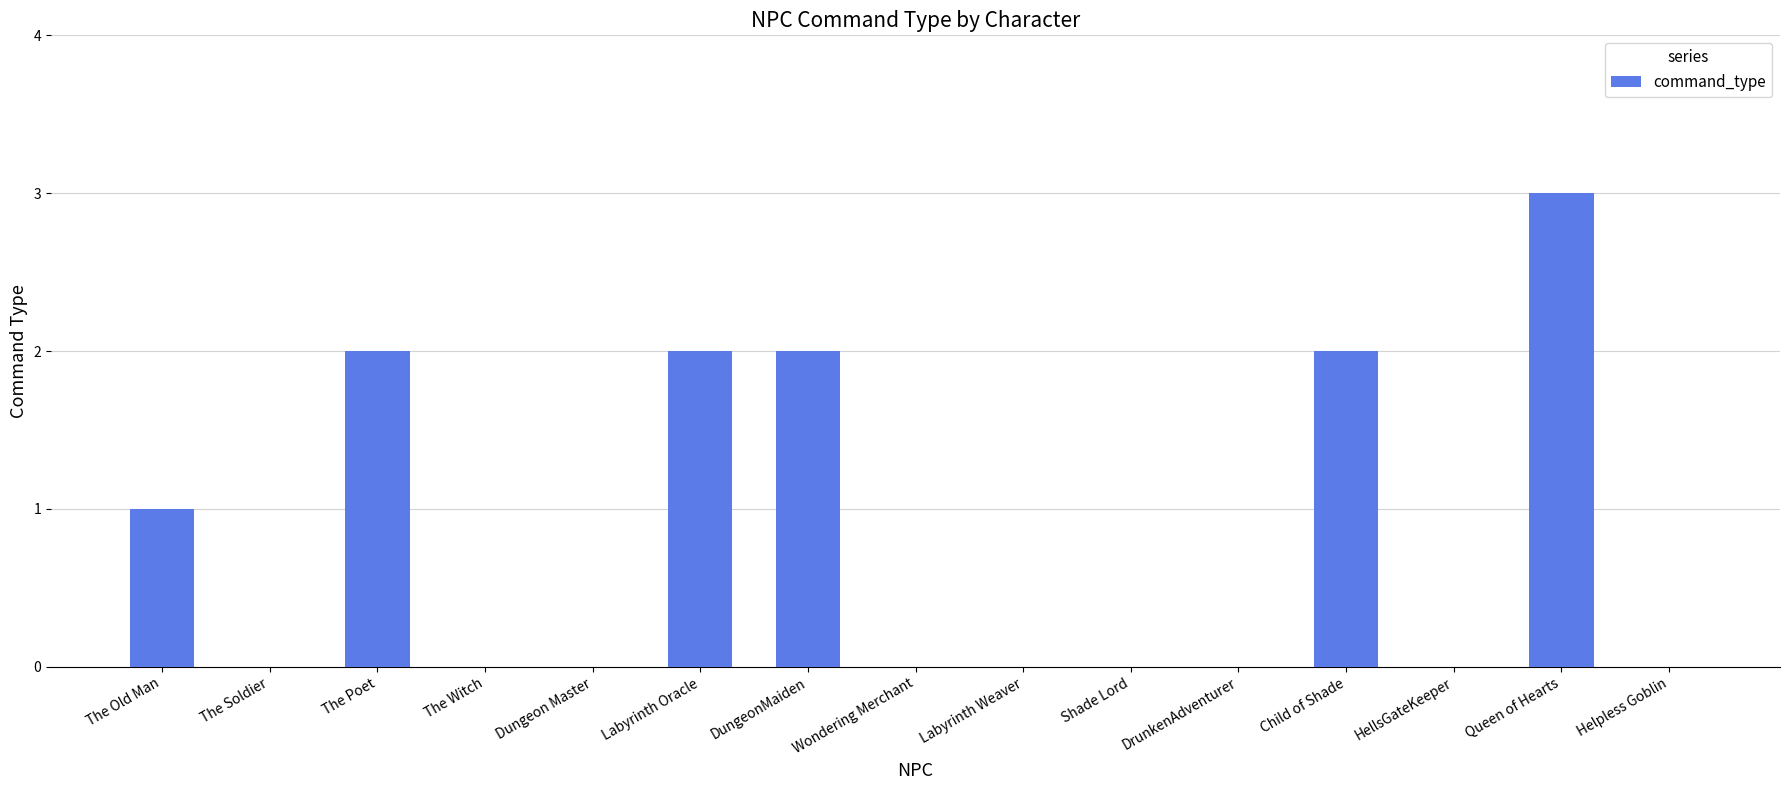

At which label is the value closest to 1?

The Old Man